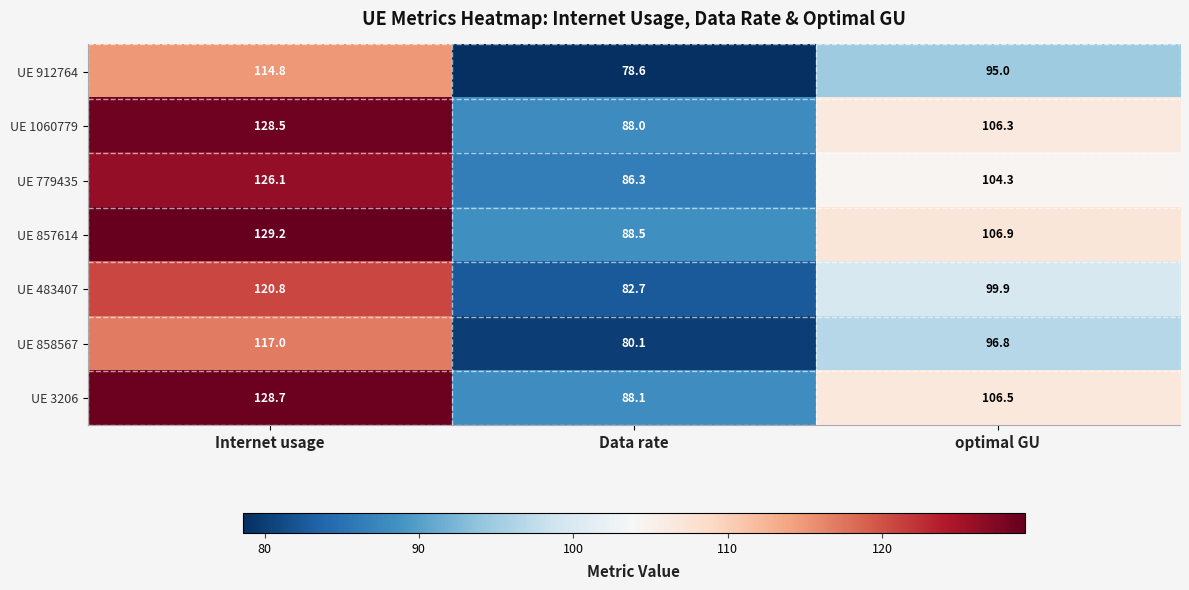

How many categories are shown in the chart?

3